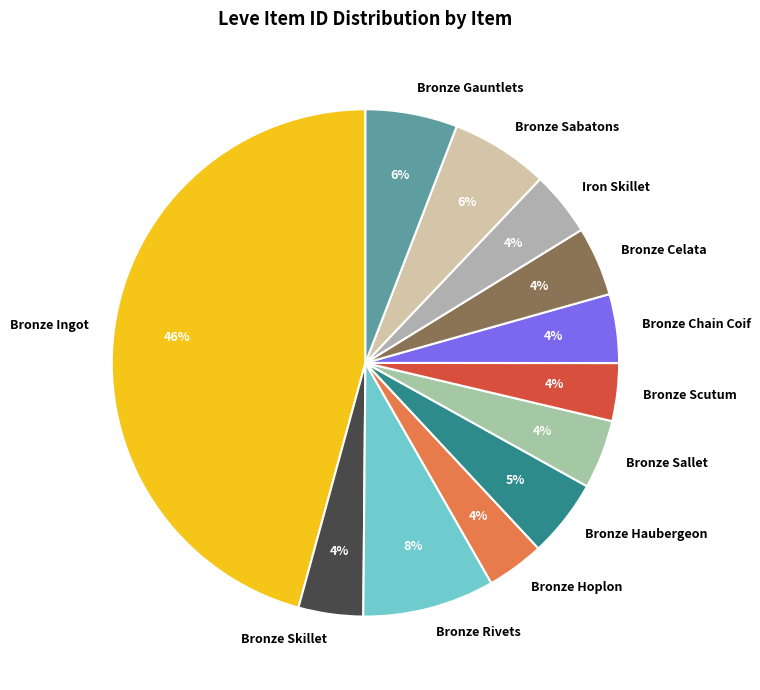

True or false: Bronze Ingot accounts for 46% of the total.

True